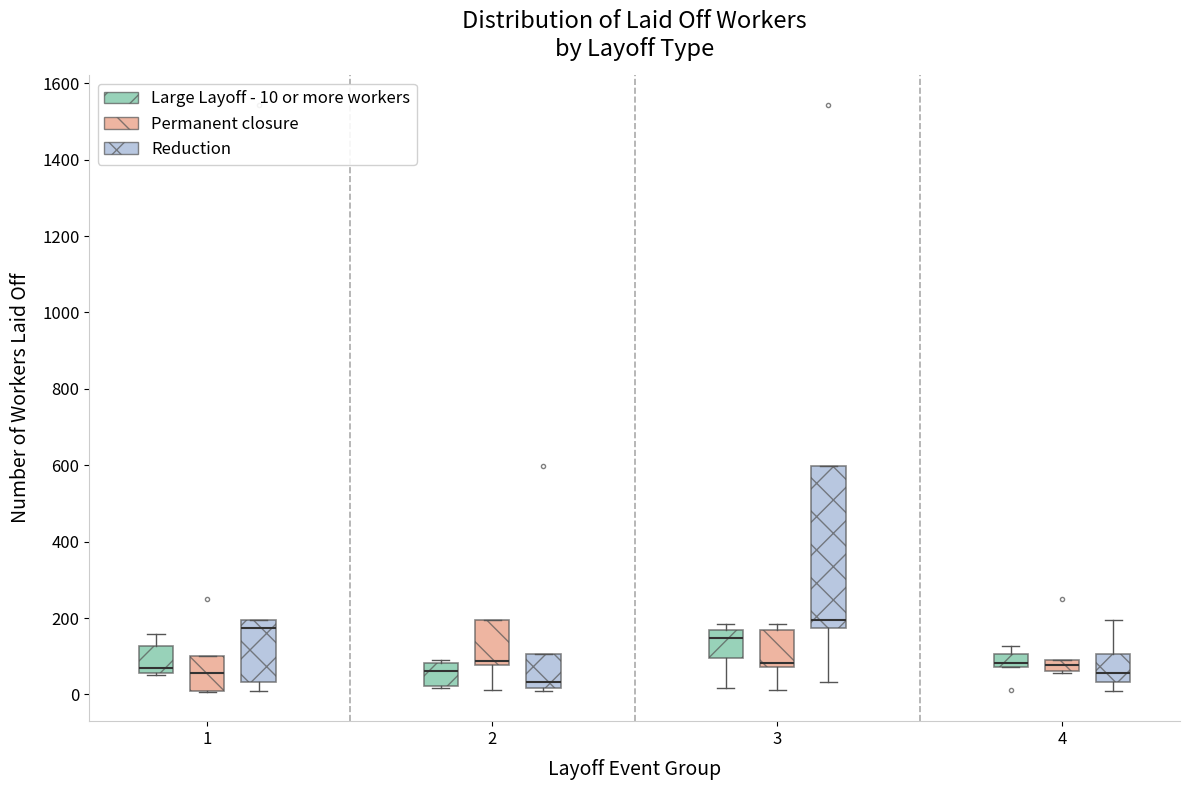

Which box has the highest median line?

3 (Reduction)